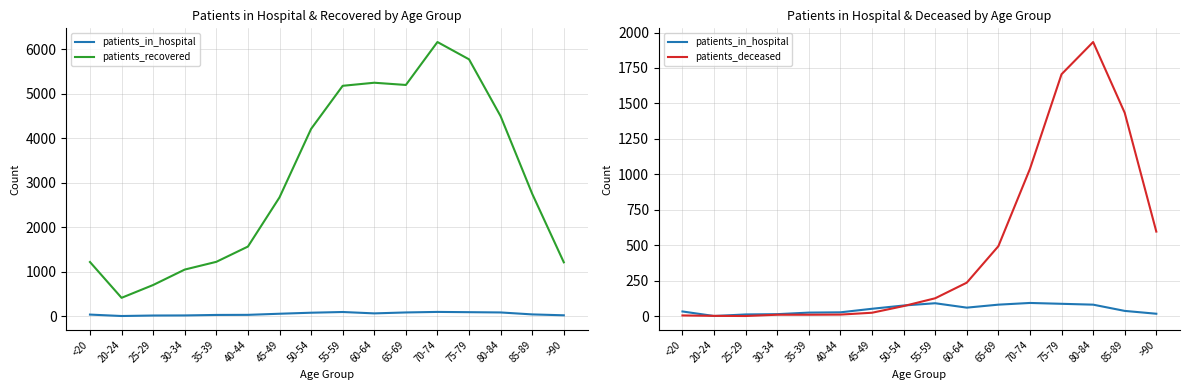

How many data points in patients_recovered are less than 2749?

8